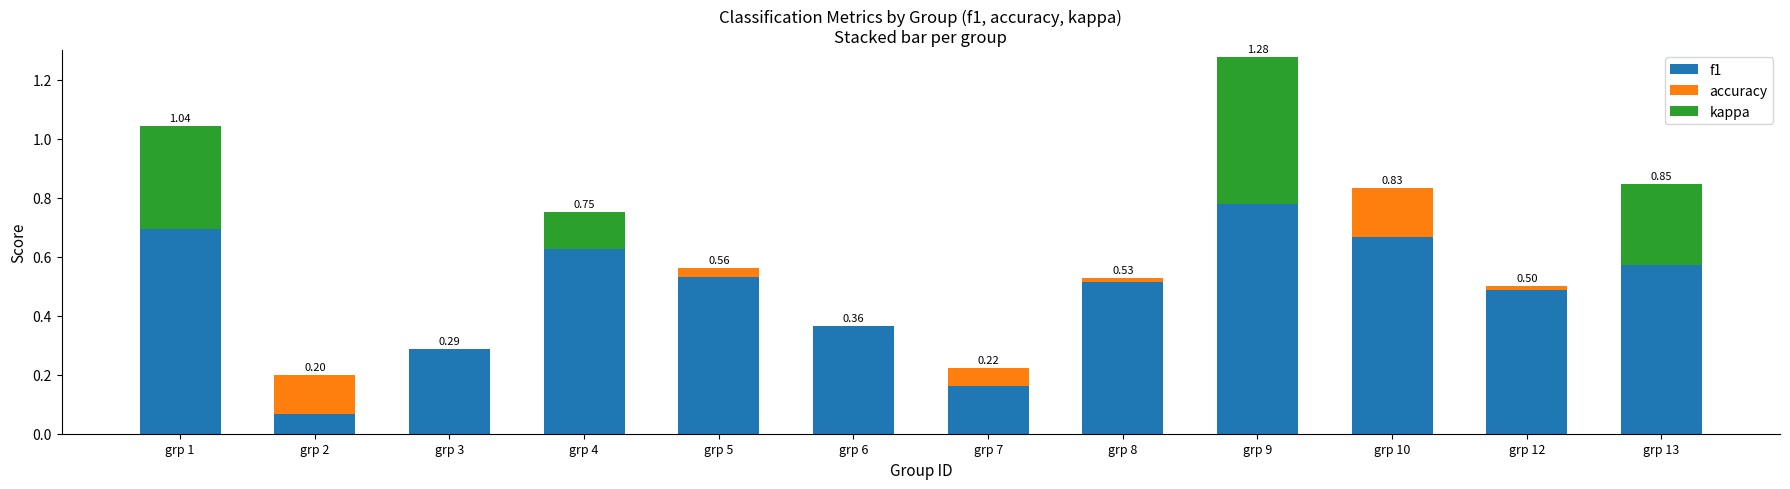

What is the total value across all series at grp 9?

1.3